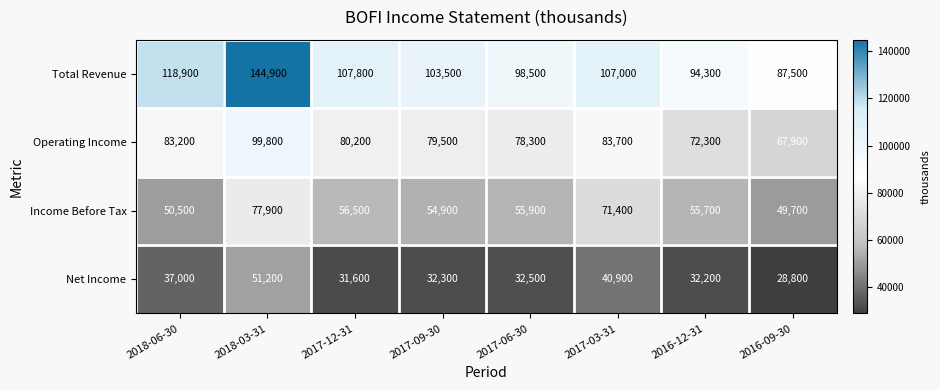

At which category is the sum across all series the highest?

2018-03-31